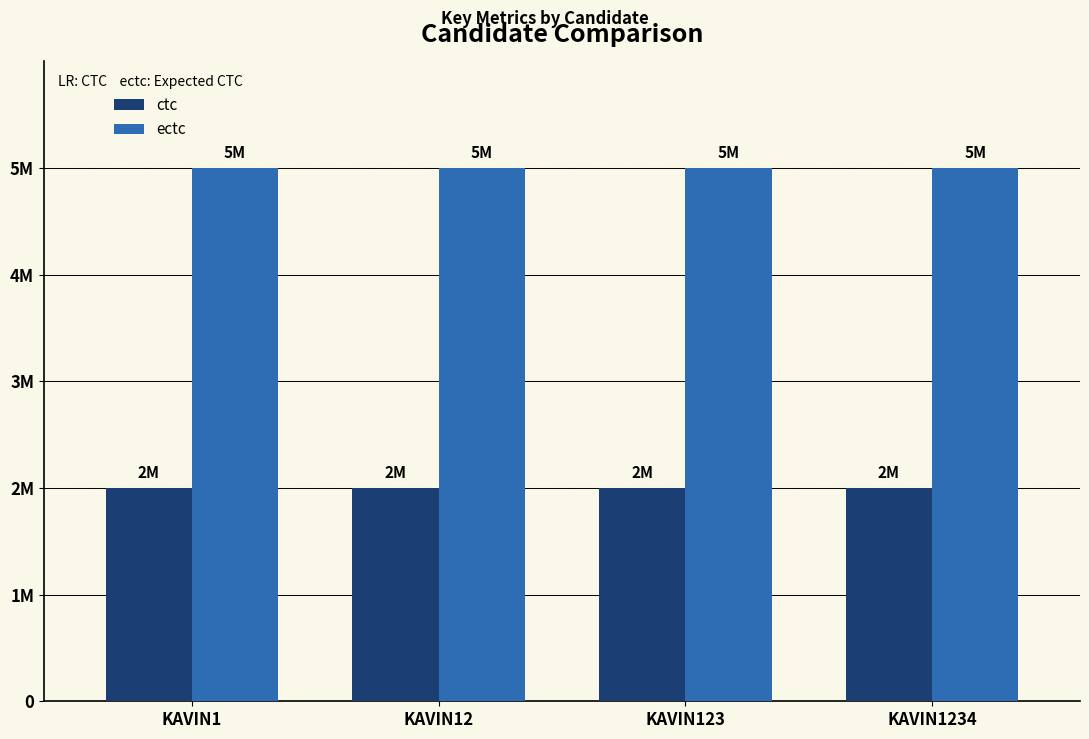

What are all the series names shown in the legend?

ctc, ectc